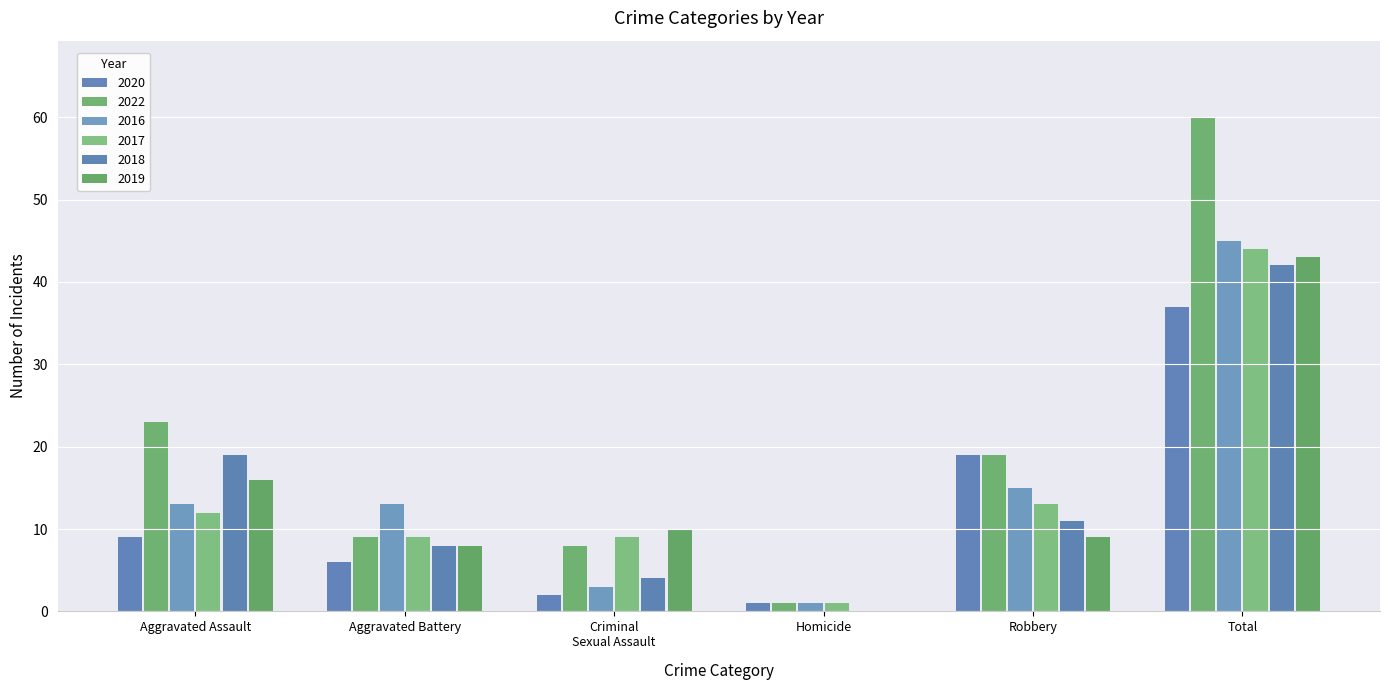

Rank the series by their maximum value, from lowest to highest.

2020, 2018, 2019, 2017, 2016, 2022